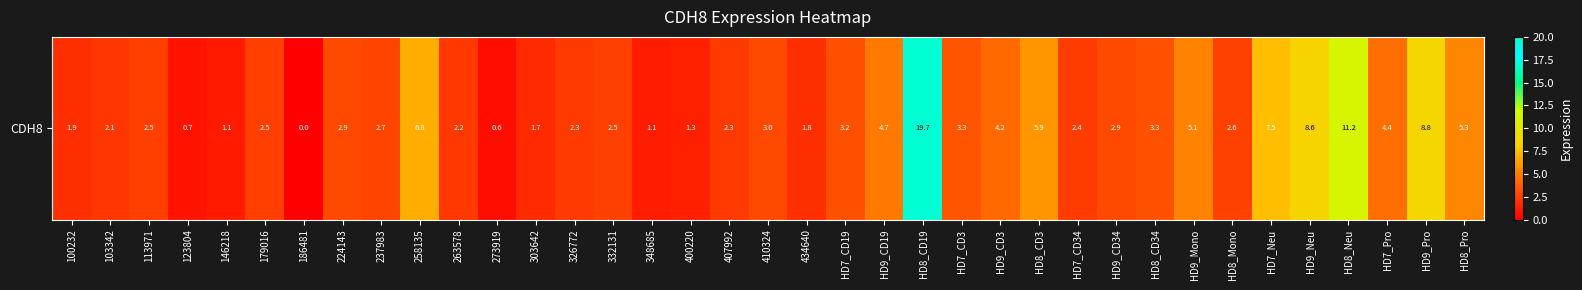

Approximately how many times larger is the value at 237983 compared to 332131?

1.1